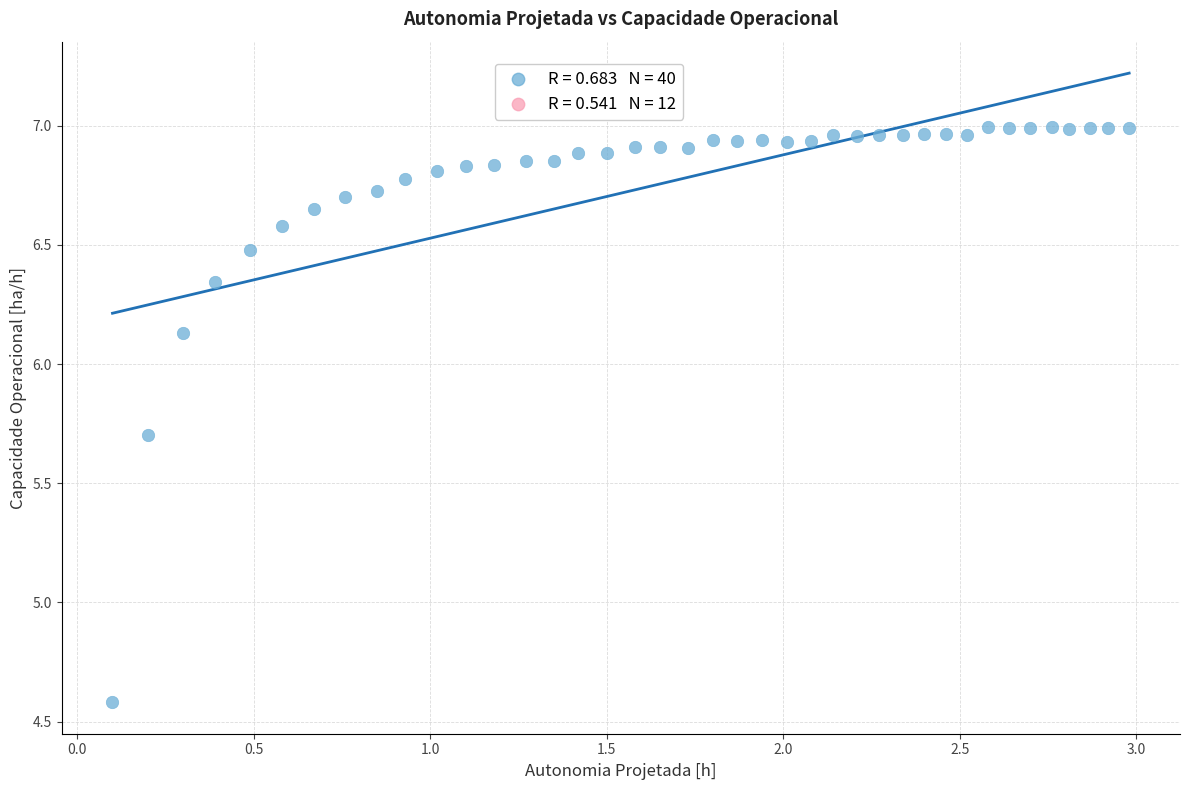

What Y value in the scatter plot is closest to 5?

4.6